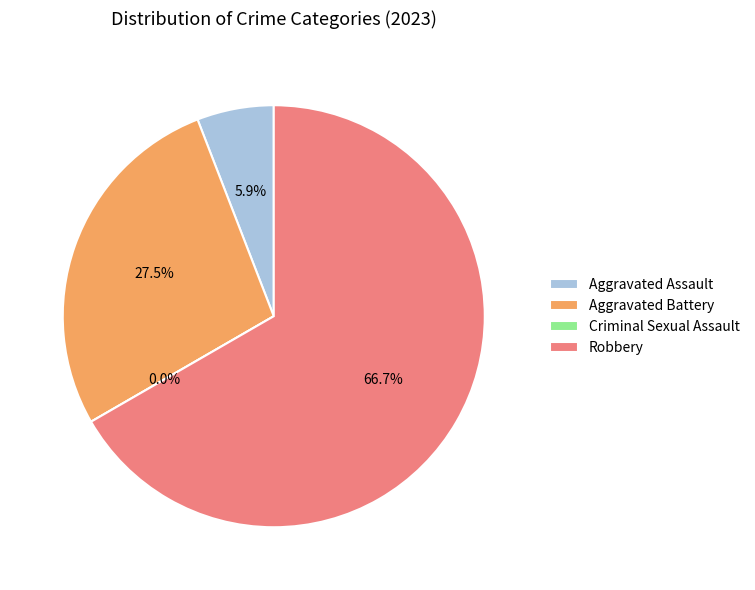

Rank the categories by value from highest to lowest.

Robbery, Aggravated Battery, Aggravated Assault, Criminal Sexual Assault